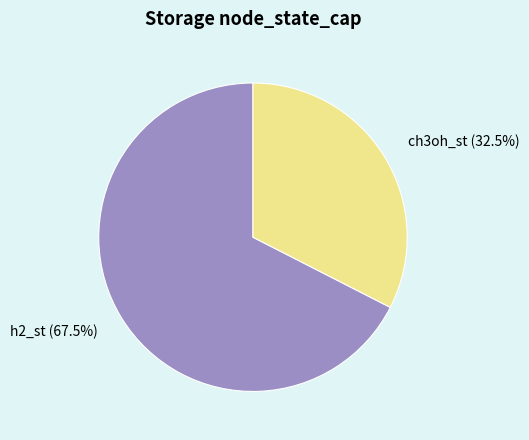

Rank the categories by value from highest to lowest.

h2_st, ch3oh_st